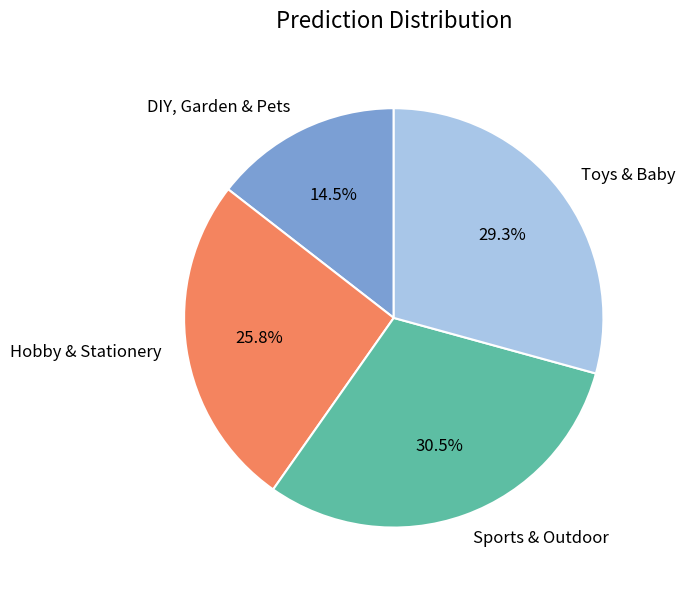

How much of the chart is everything except Toys & Baby?

70.7%